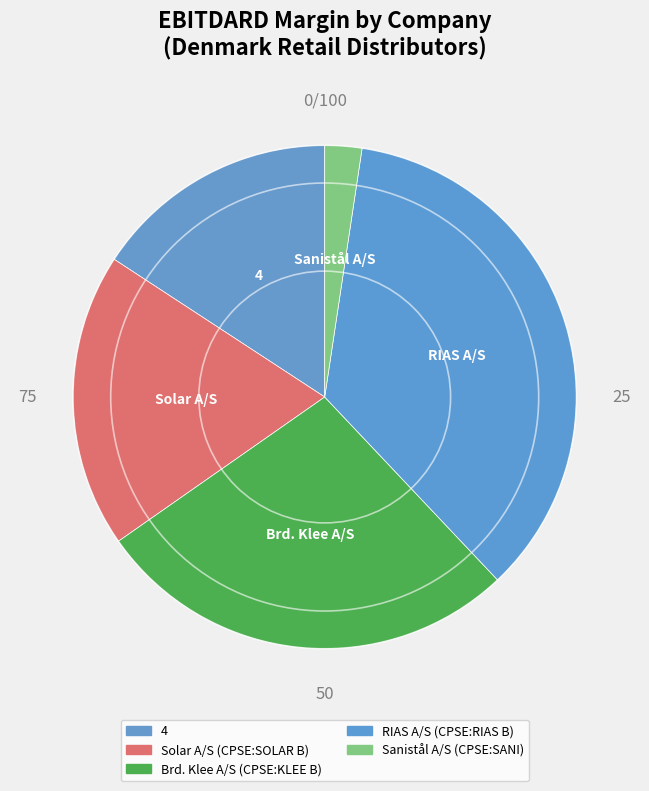

True or false: Solar A/S (CPSE:SOLAR B) accounts for 26% of the total.

False